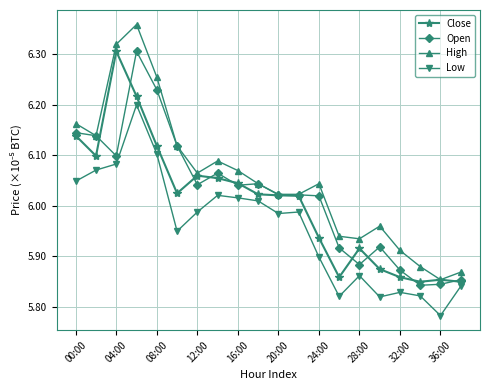

True or false: High has more than 1 points higher than both neighbors.

True